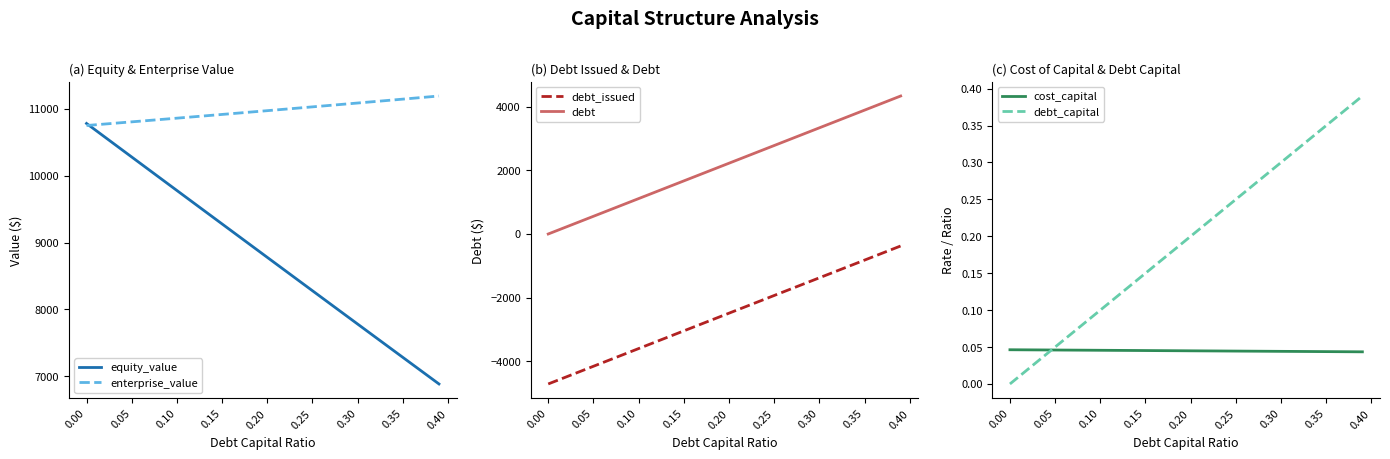

True or false: debt_issued and debt cross at least once.

False